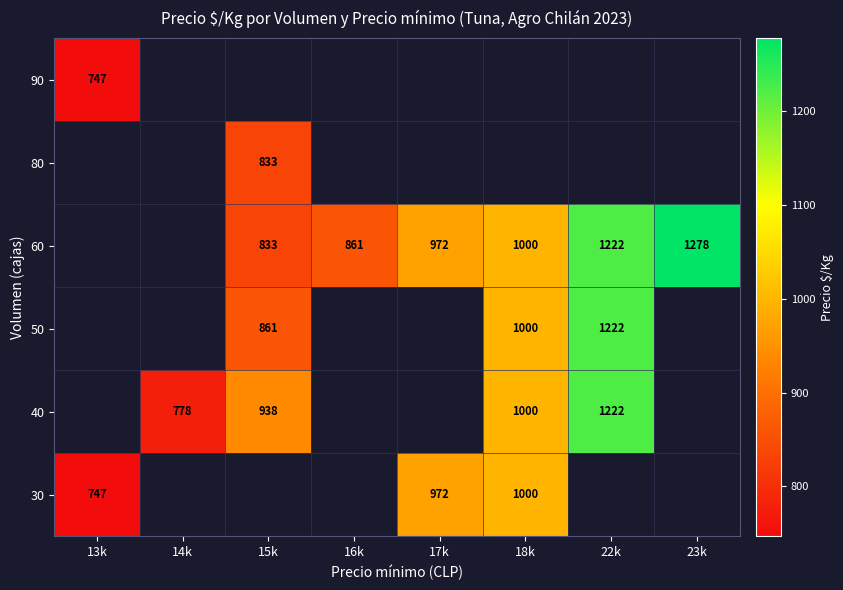

How many categories are shown in the chart?

8